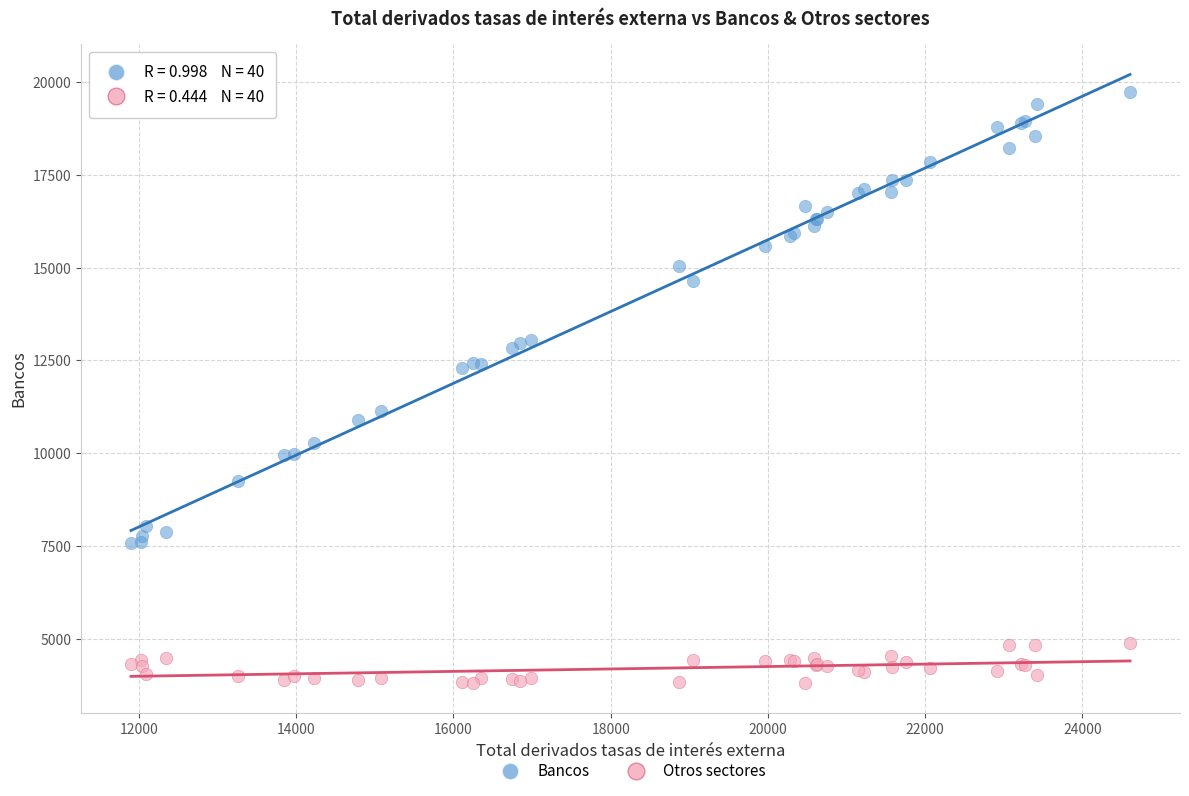

Which series reaches the minimum Y coordinate?

Otros sectores